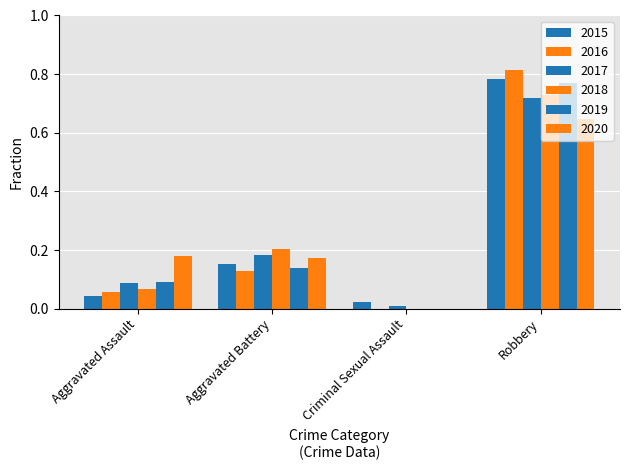

Which category has the highest value across all series?

Robbery